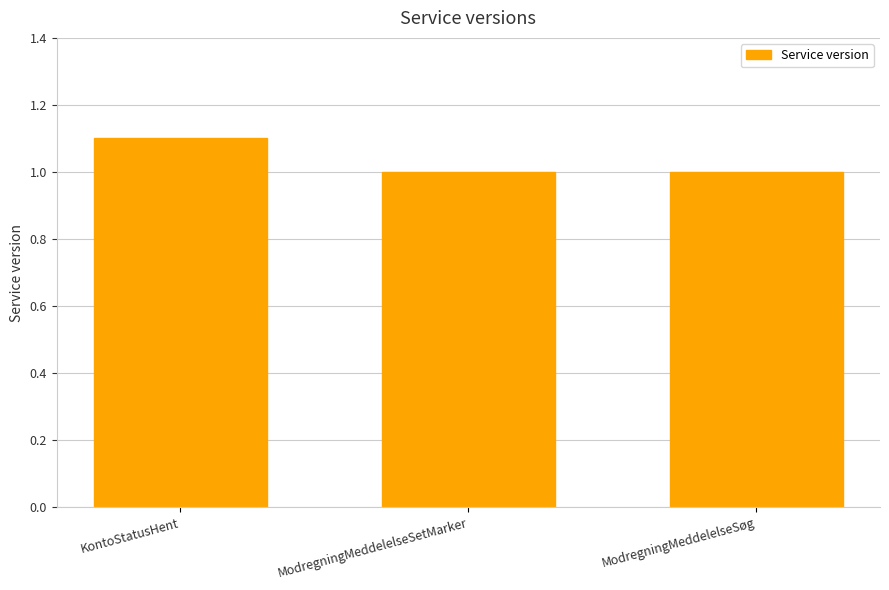

Reading left to right, transcribe all the data shown in this chart.

KontoStatusHent=1.1	ModregningMeddelelseSetMarker=1.0	ModregningMeddelelseSøg=1.0